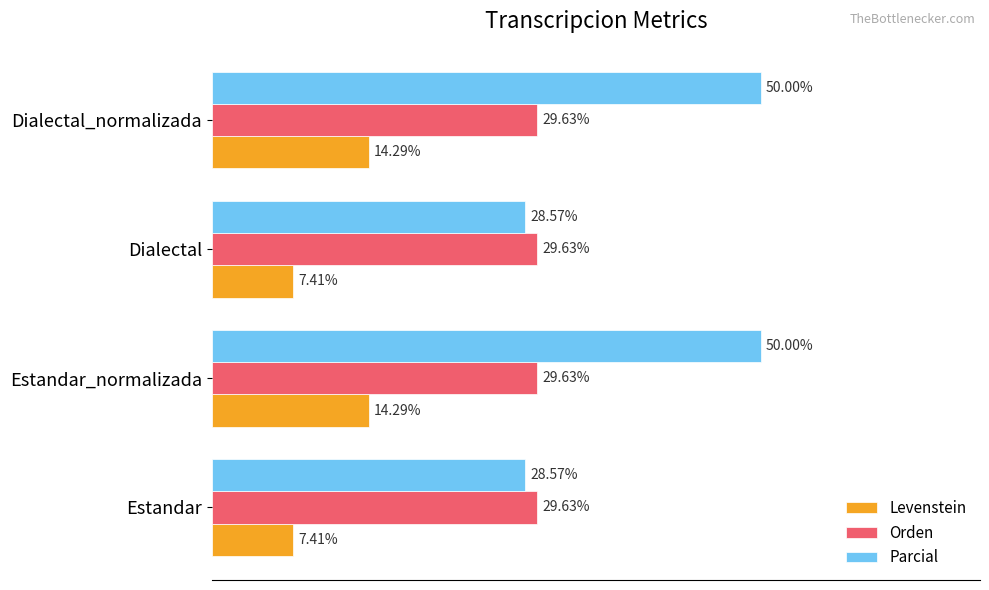

List the series in order of their peak value, lowest first.

Levenstein, Orden, Parcial